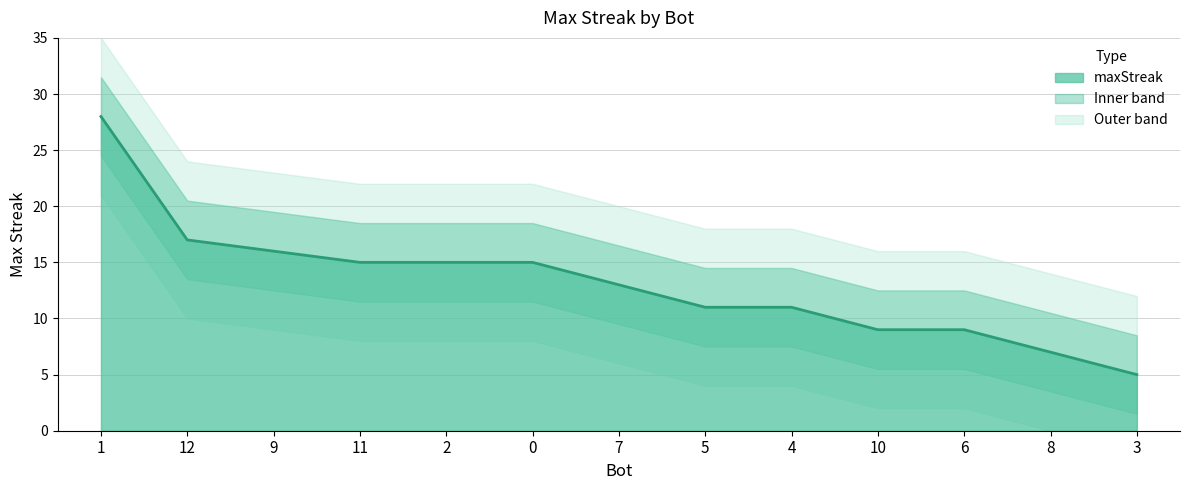

Reading right to left, list all the values displayed in this chart.

5	7	9	9	11	11	13	15	15	15	16	17	28